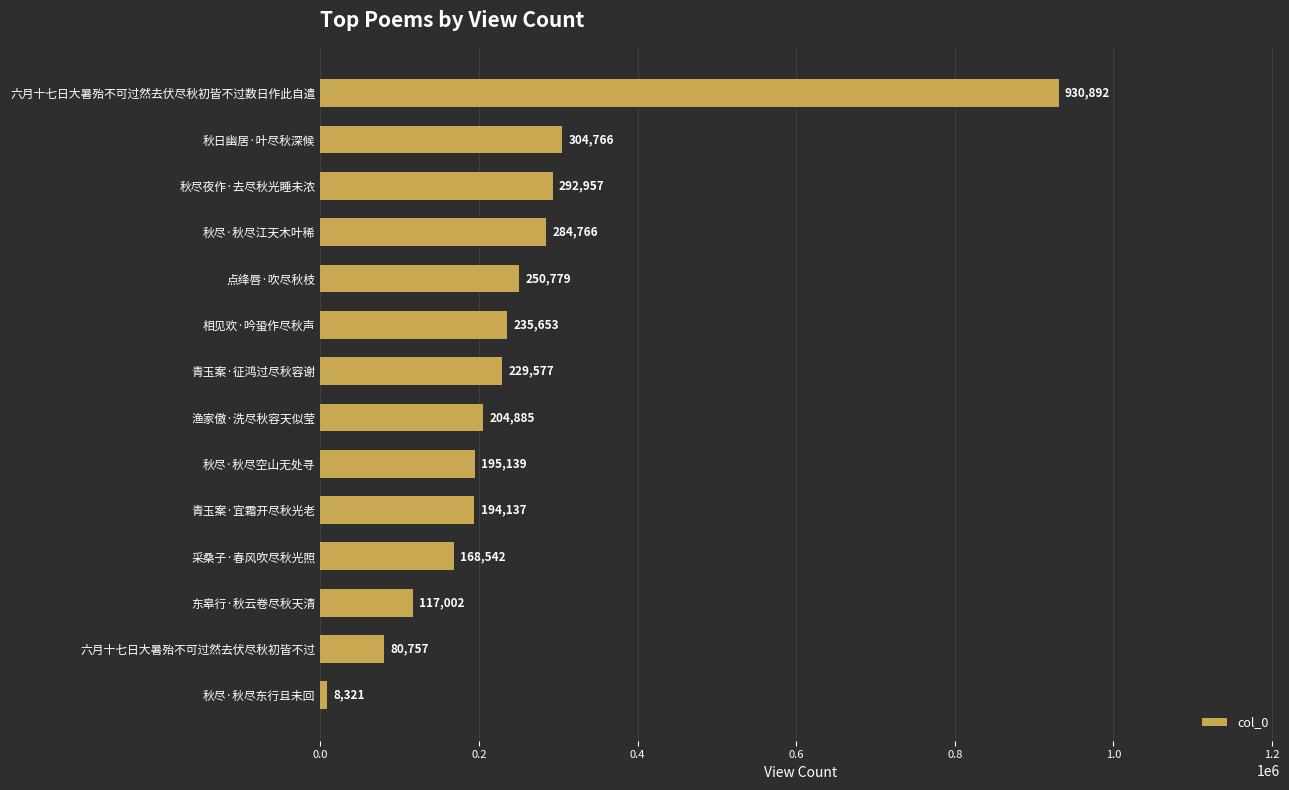

Rank the categories by value from highest to lowest.

六月十七日大暑殆不可过然去伏尽秋初皆不过数日作此自遣, 秋日幽居·叶尽秋深候, 秋尽夜作·去尽秋光睡未浓, 秋尽·秋尽江天木叶稀, 点绛唇·吹尽秋枝, 相见欢·吟蛩作尽秋声, 青玉案·征鸿过尽秋容谢, 渔家傲·洗尽秋容天似莹, 秋尽·秋尽空山无处寻, 青玉案·宜霜开尽秋光老, 采桑子·春风吹尽秋光照, 东皋行·秋云卷尽秋天清, 六月十七日大暑殆不可过然去伏尽秋初皆不过, 秋尽·秋尽东行且未回